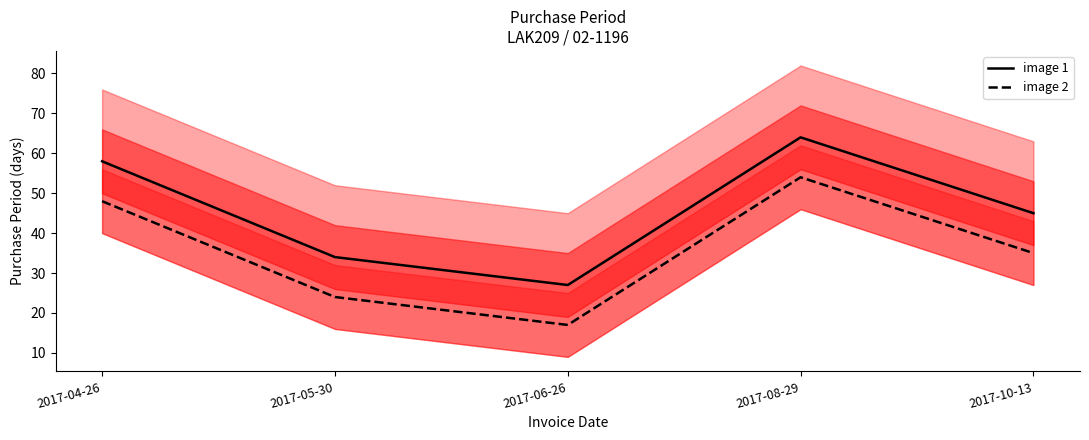

Which has a higher value, 2017-08-29 or 2017-04-26?

2017-08-29